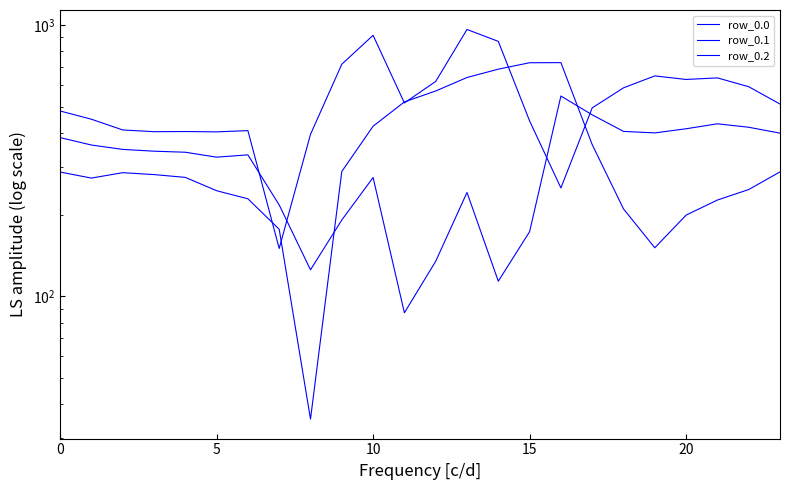

Is it true that row_0.0 equals 150.5 at 17?

False